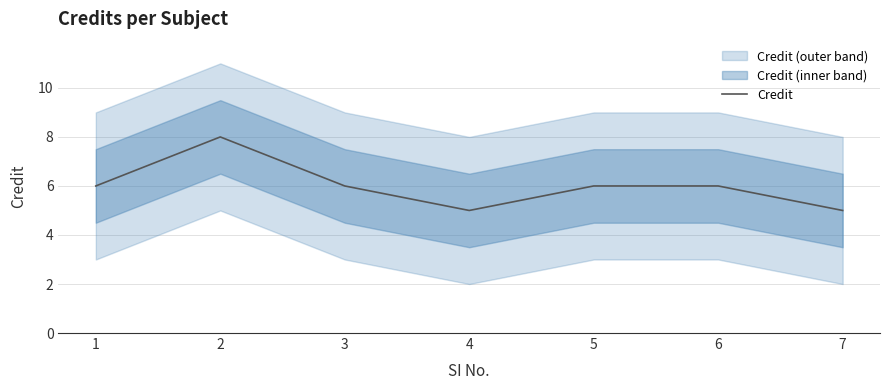

How many points are lower than both their immediate neighbors (excluding endpoints)?

1